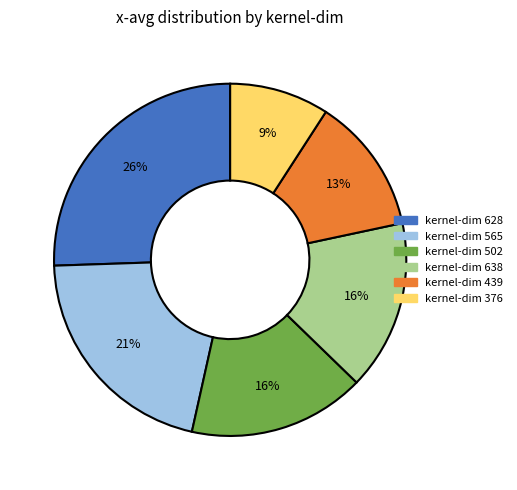

Is there any slice that represents more than half of the pie?

No